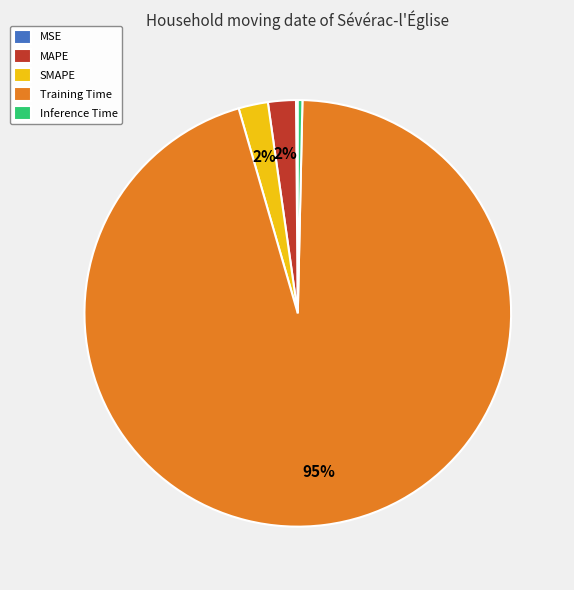

What is the largest slice in the pie chart?

Training Time